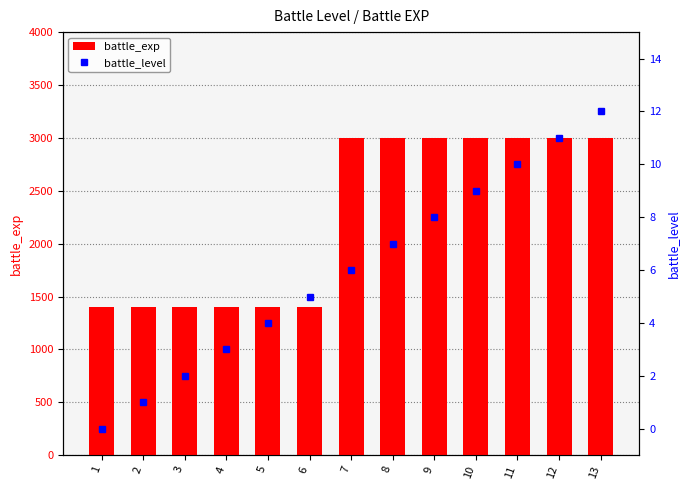

True or false: battle_level has a value of -8 at 1.

False